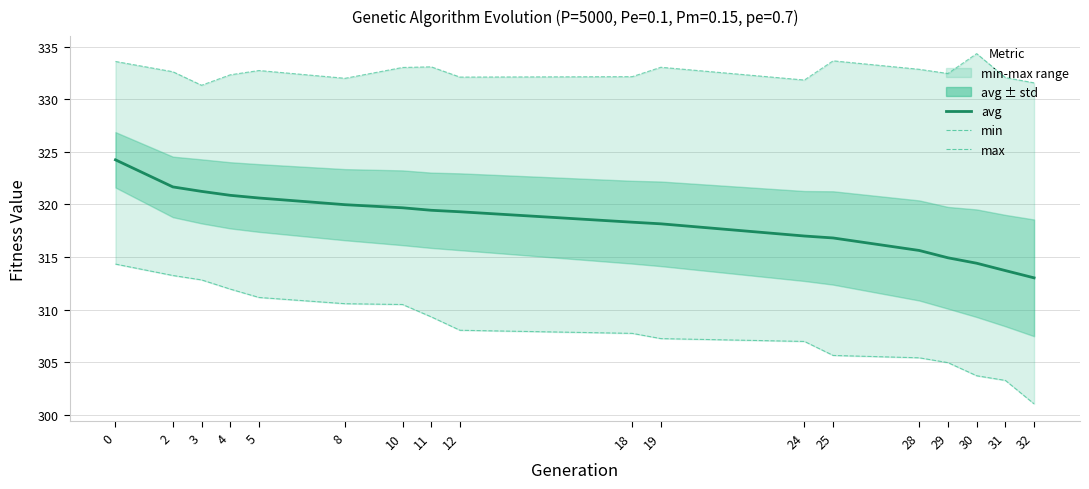

True or false: avg and min cross at least once.

False